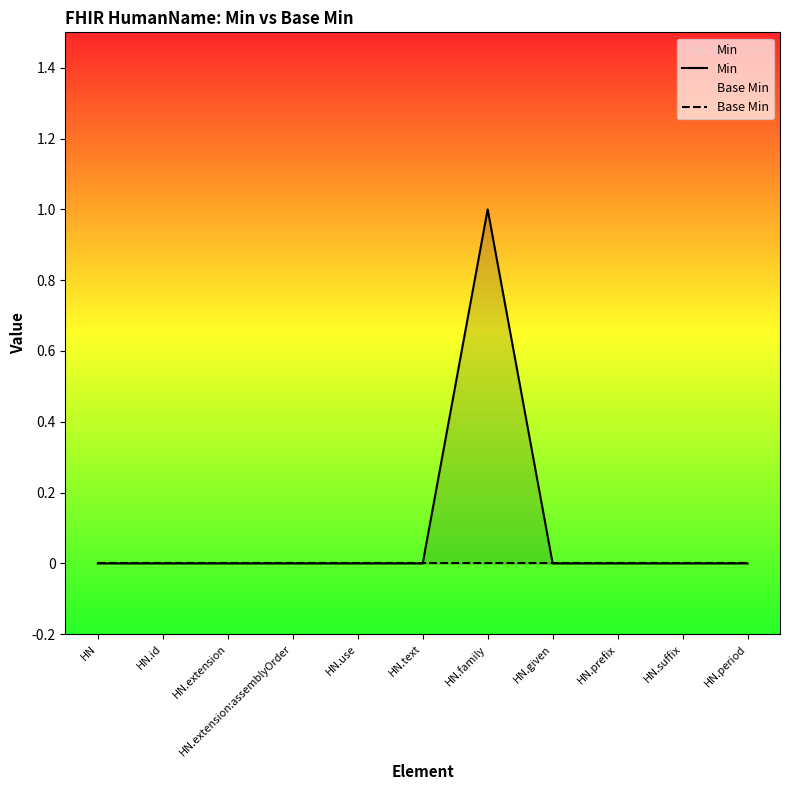

Between HN.period and HN.given, which is larger?

HN.period